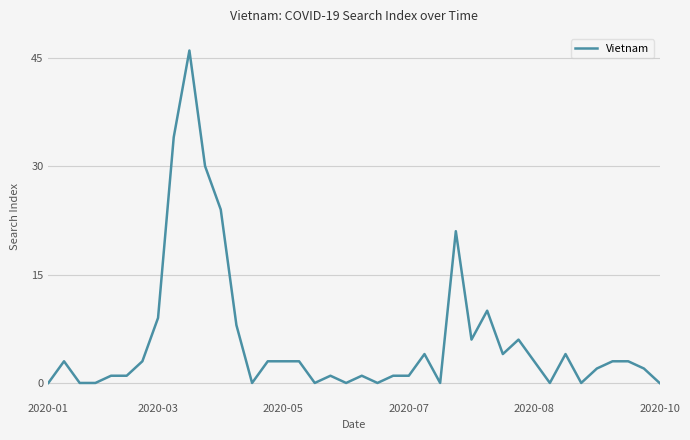

What is the greatest value displayed?

46